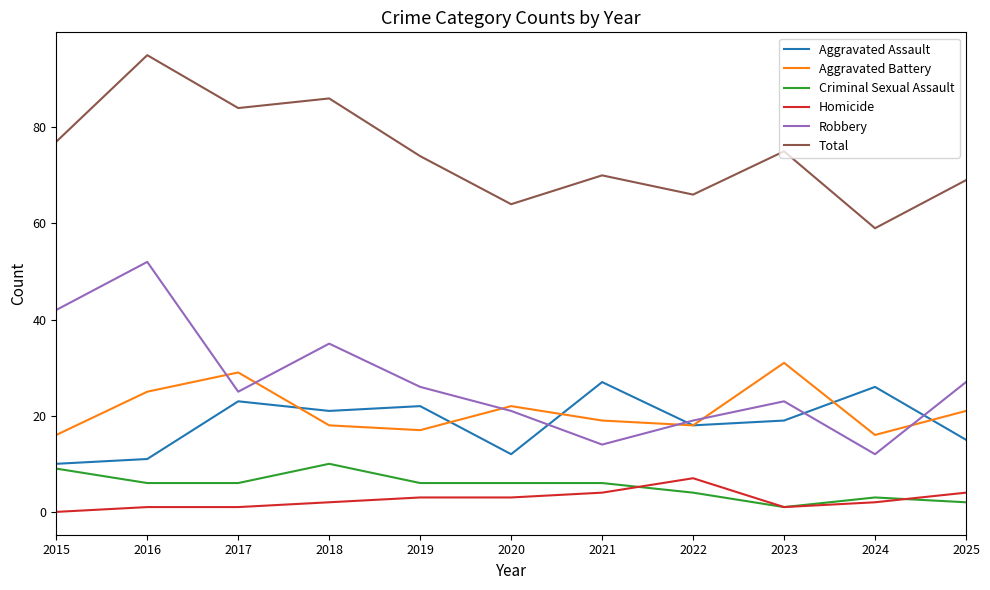

What is the greatest value displayed?

95